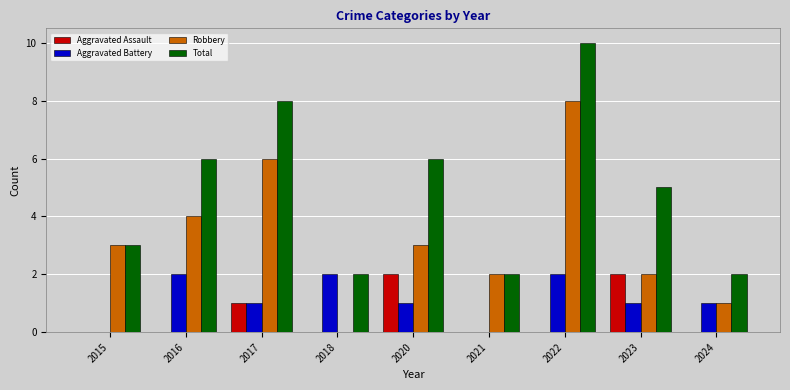

True or false: Aggravated Battery has a value of 1 at 2016.

False